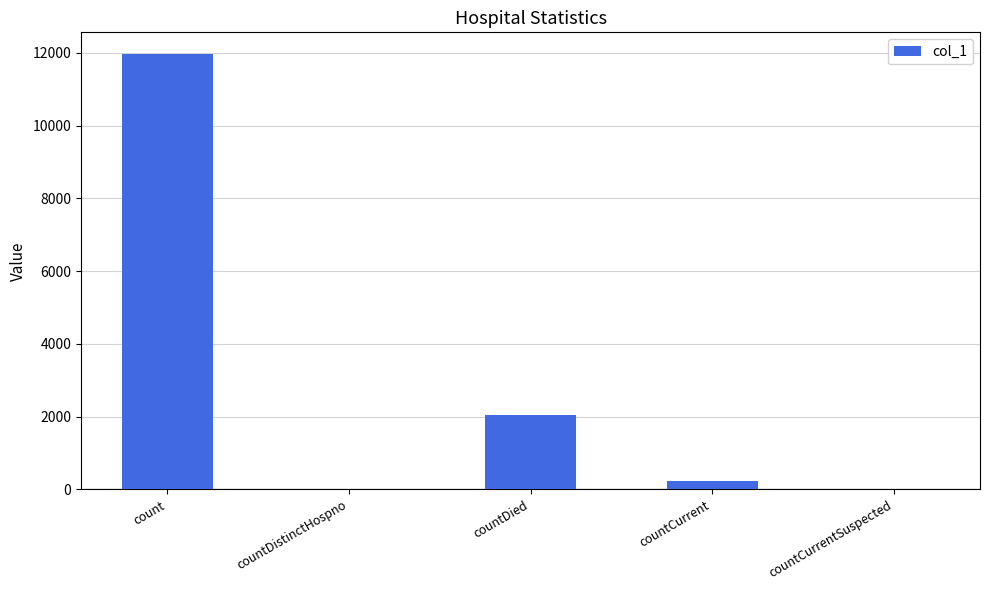

What is the greatest value displayed?

11969